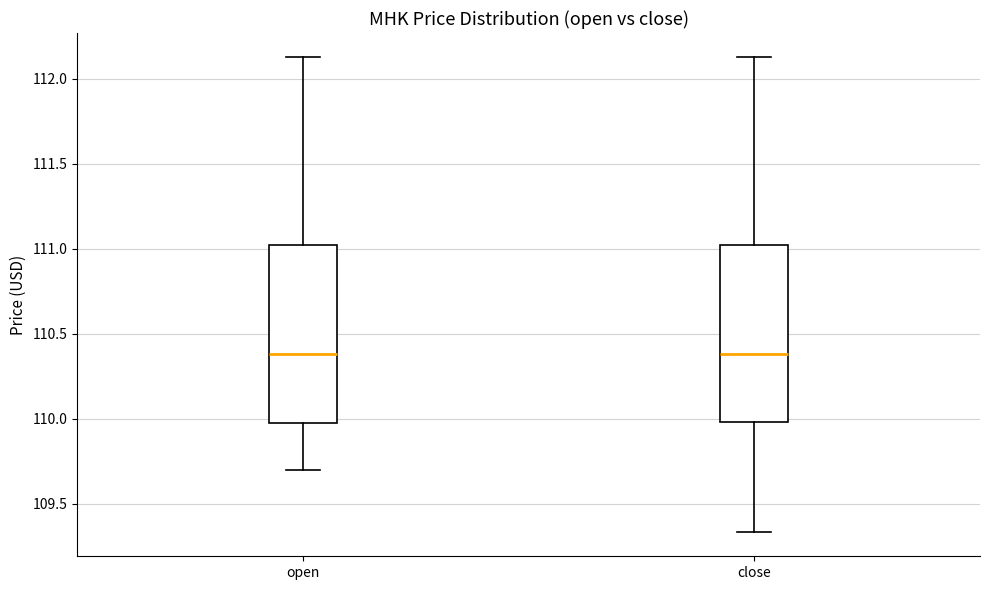

Reading left to right, read every box against the y-axis: the position of its median line, the range the box covers, and the ends of its whiskers. The values are not printed on the chart, so give them approximately, as read against the axis.

open: median 110.40, box 109.95 to 111.00, whiskers 109.70 to 112.15
close: median 110.40, box 110.00 to 111.00, whiskers 109.35 to 112.15